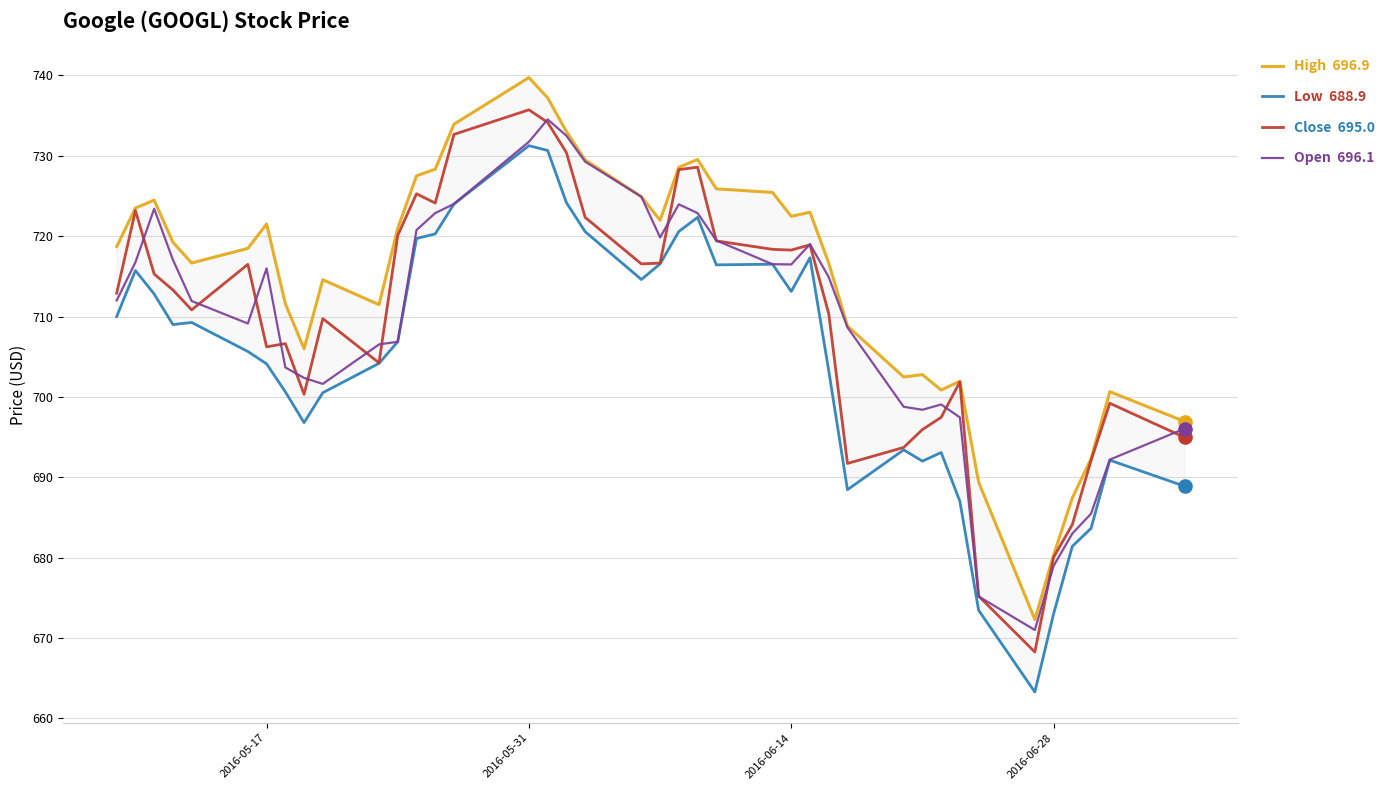

Which series has the largest total across all categories?

High  696.9